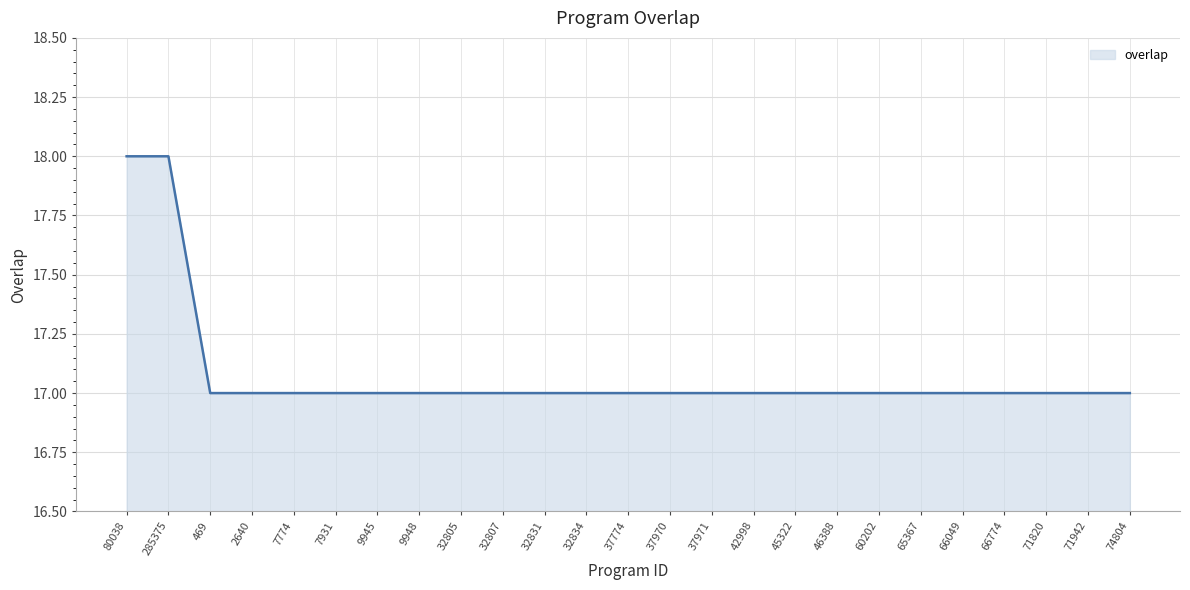

The value at 32834 is 12. True or false?

False